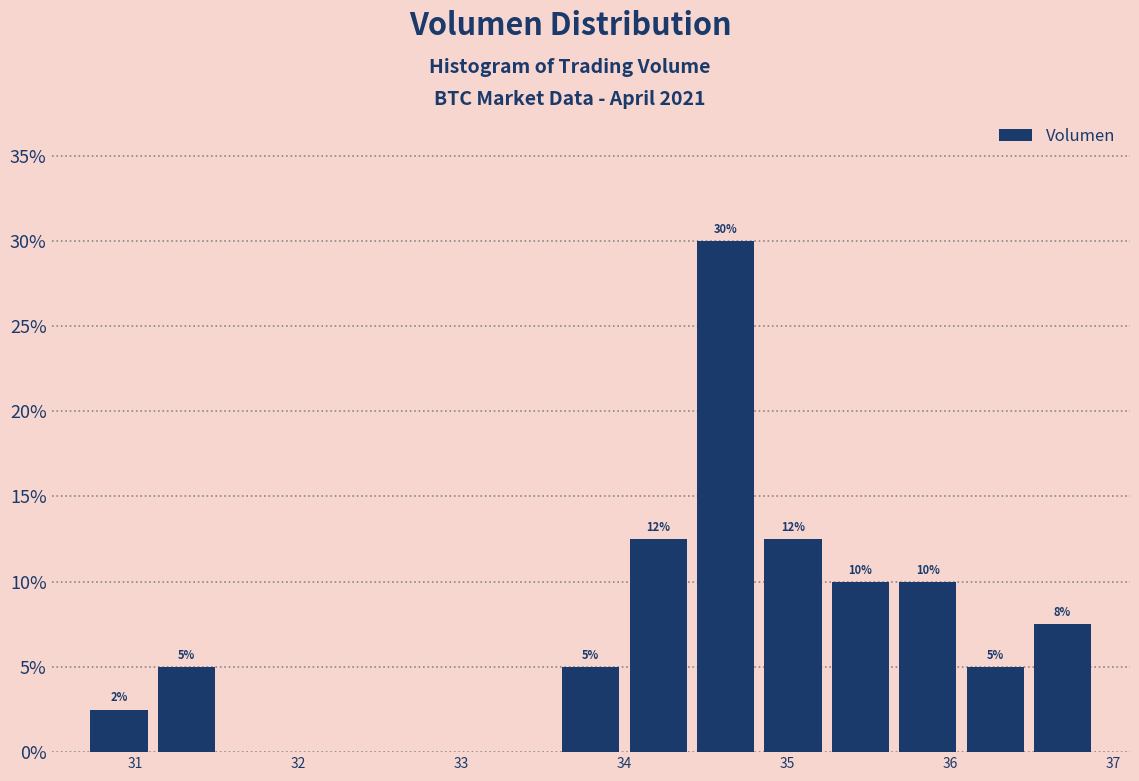

Over which range of the x-axis is the bar tallest?

34.4 to 34.8